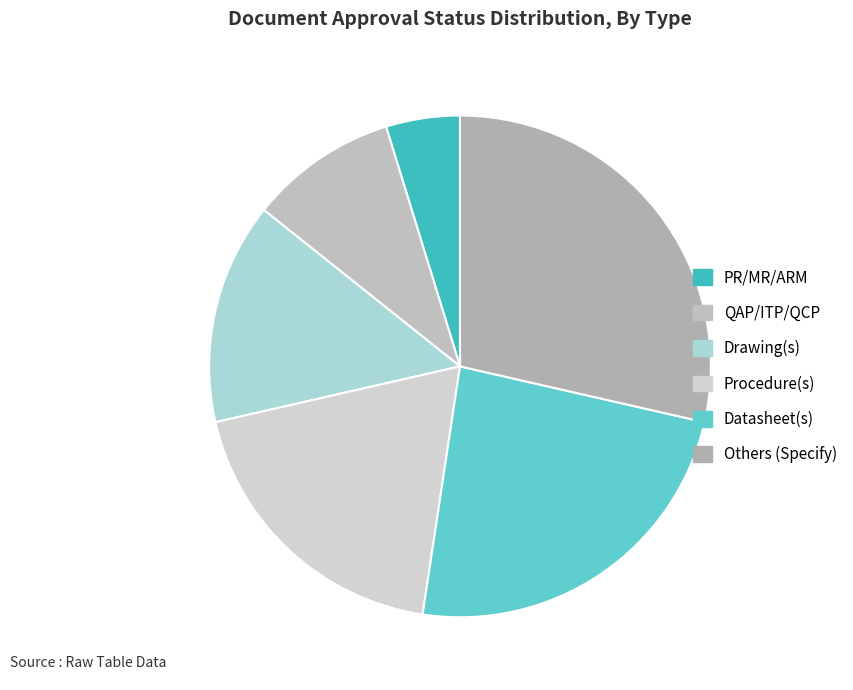

Count the number of slices in the pie.

6